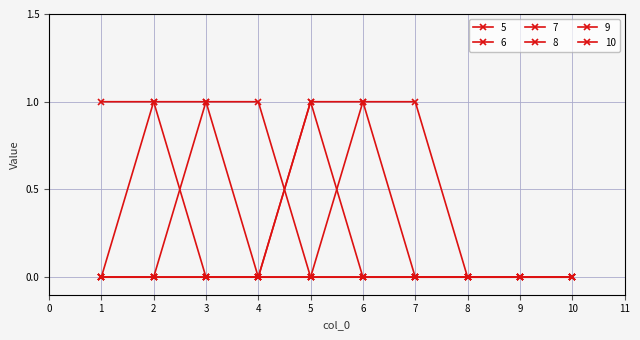

Between 2 and 10, which series saw the biggest shift?

5